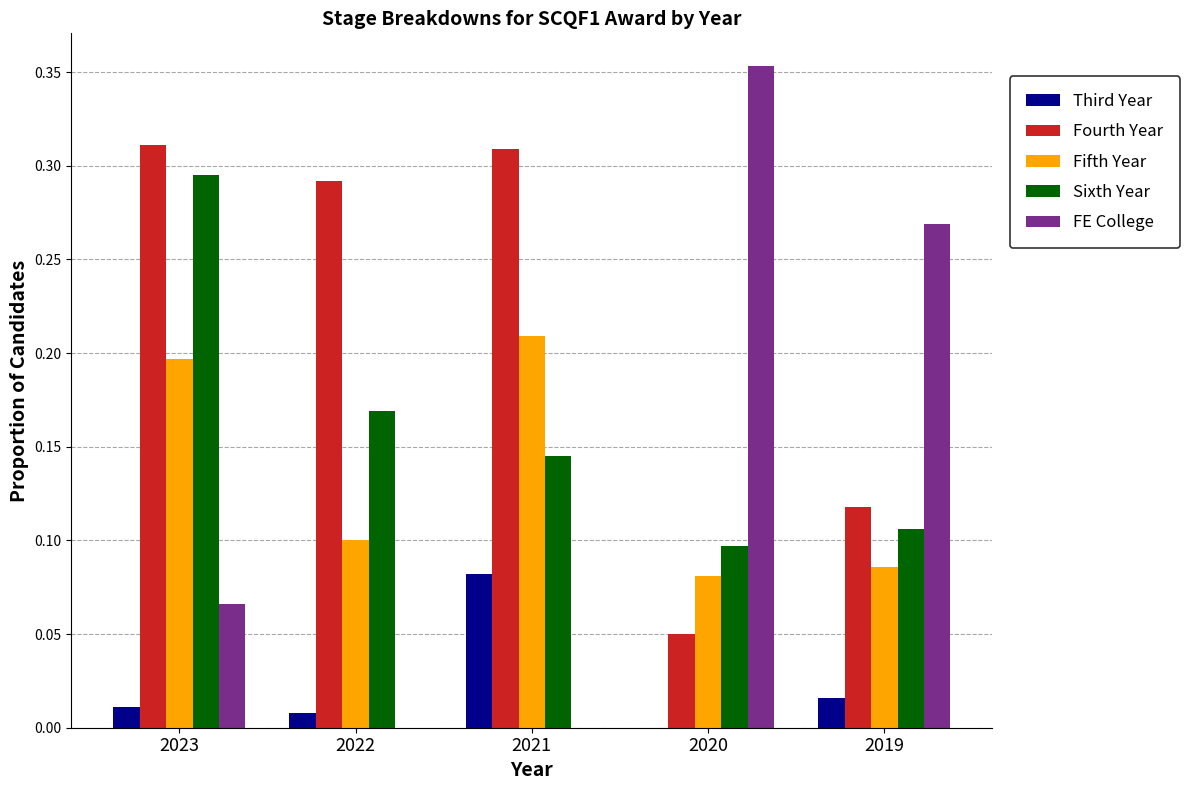

Is the value of Fourth Year at 2019 greater than the value of Sixth Year at 2021?

No